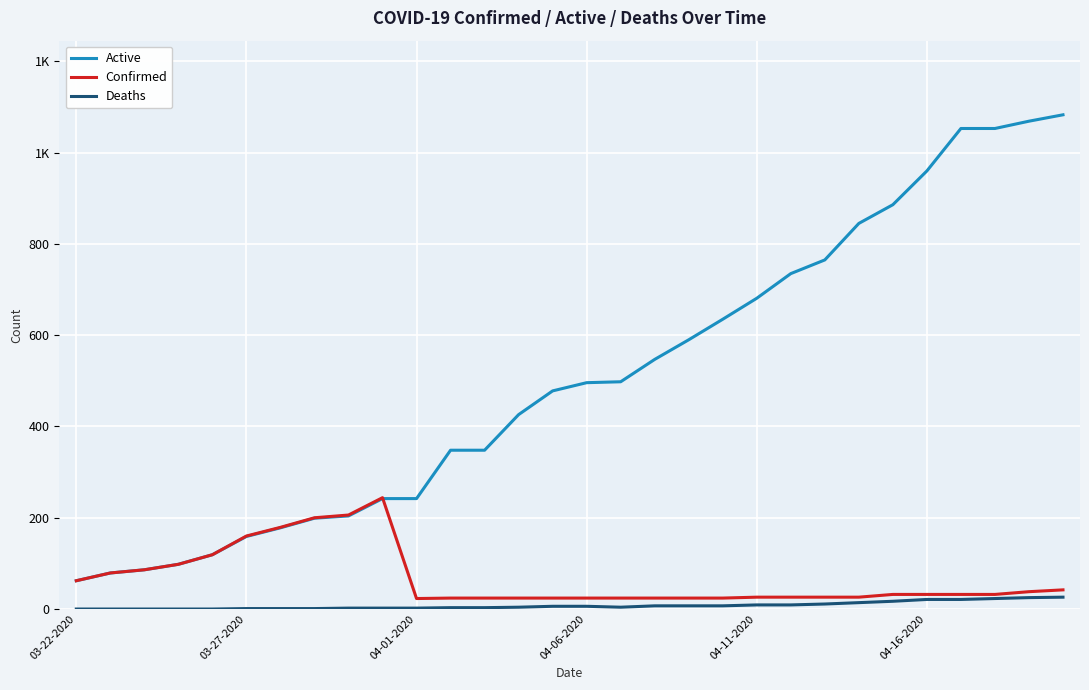

Does the chart have visible grid lines?

Yes